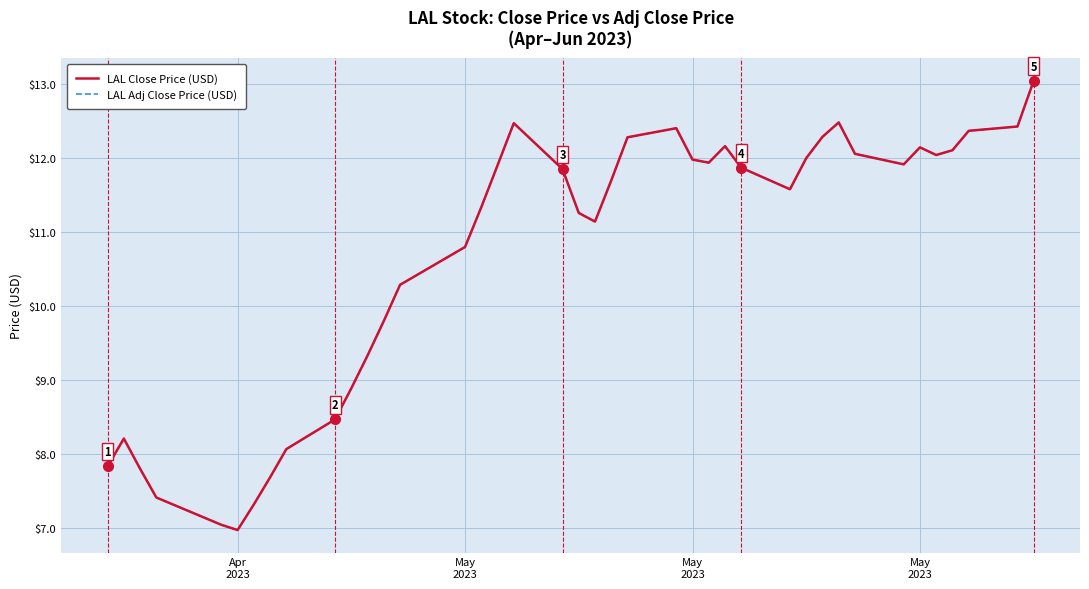

Reading left to right, what are all the values shown in this chart?

LAL Close Price (USD): 7.8	8.2	7.8	7.4	7.0	7.0	7.3	7.7	8.1	8.5	8.9	9.3	9.8	10.3	10.8	11.3	11.9	12.5	11.8	11.3	11.1	11.7	12.3	12.4	12.0	11.9	12.2	11.9	11.6	12.0	12.3	12.5	12.1	11.9	12.1	12.0	12.1	12.4	12.4	13.0
LAL Adj Close Price (USD): 7.8	8.2	7.8	7.4	7.0	7.0	7.3	7.7	8.1	8.5	8.9	9.3	9.8	10.3	10.8	11.3	11.9	12.5	11.8	11.3	11.1	11.7	12.3	12.4	12.0	11.9	12.2	11.9	11.6	12.0	12.3	12.5	12.1	11.9	12.1	12.0	12.1	12.4	12.4	13.0